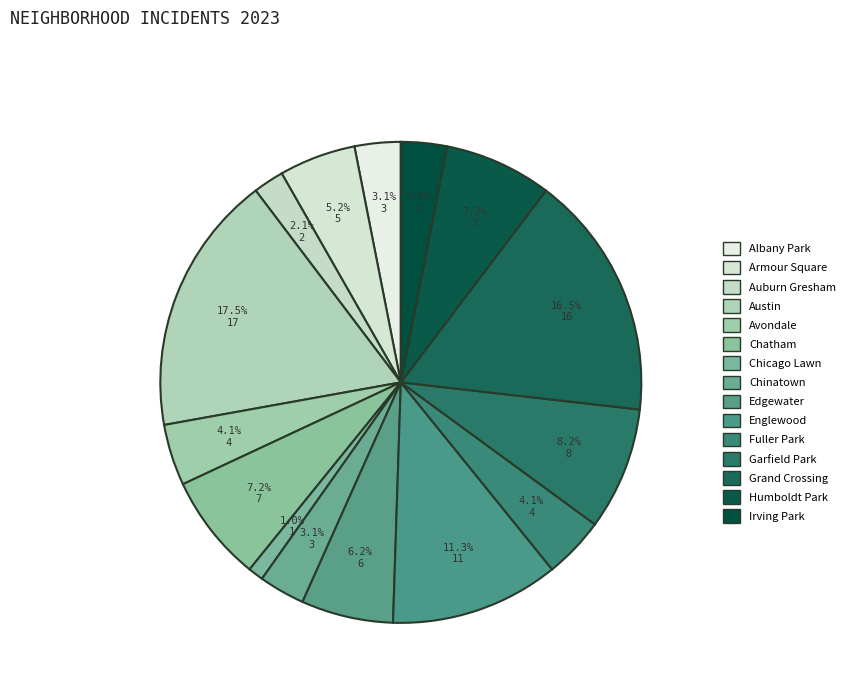

Does Garfield Park account for over 50% of the chart?

No